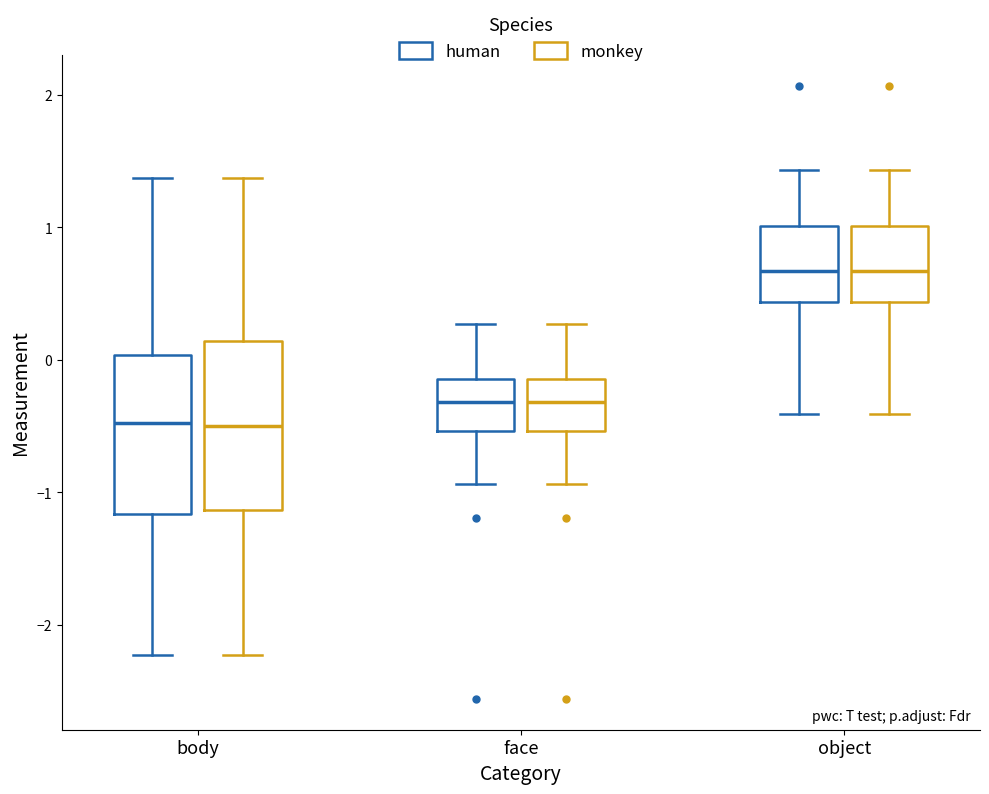

Reading left to right, transcribe this box plot: for each box, give where its median line is, the range the box spans, and where its two whiskers end, as read against the y-axis. The values are not printed on the chart, so give them approximately, as read against the axis.

body (human): median -0.5, box -1.2 to 0.0, whiskers -2.2 to 1.4
body (monkey): median -0.5, box -1.1 to 0.1, whiskers -2.2 to 1.4
face (human): median -0.3, box -0.5 to -0.1, whiskers -0.9 to 0.3
face (monkey): median -0.3, box -0.5 to -0.1, whiskers -0.9 to 0.3
object (human): median 0.7, box 0.4 to 1.0, whiskers -0.4 to 1.4
object (monkey): median 0.7, box 0.4 to 1.0, whiskers -0.4 to 1.4